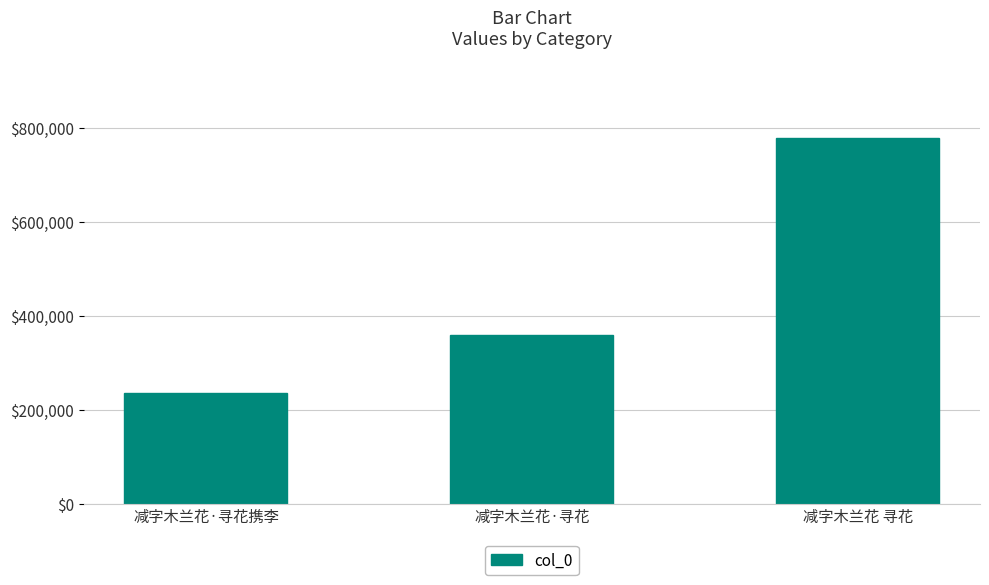

Rank the categories by value from highest to lowest.

减字木兰花 寻花, 减字木兰花·寻花, 减字木兰花·寻花携李